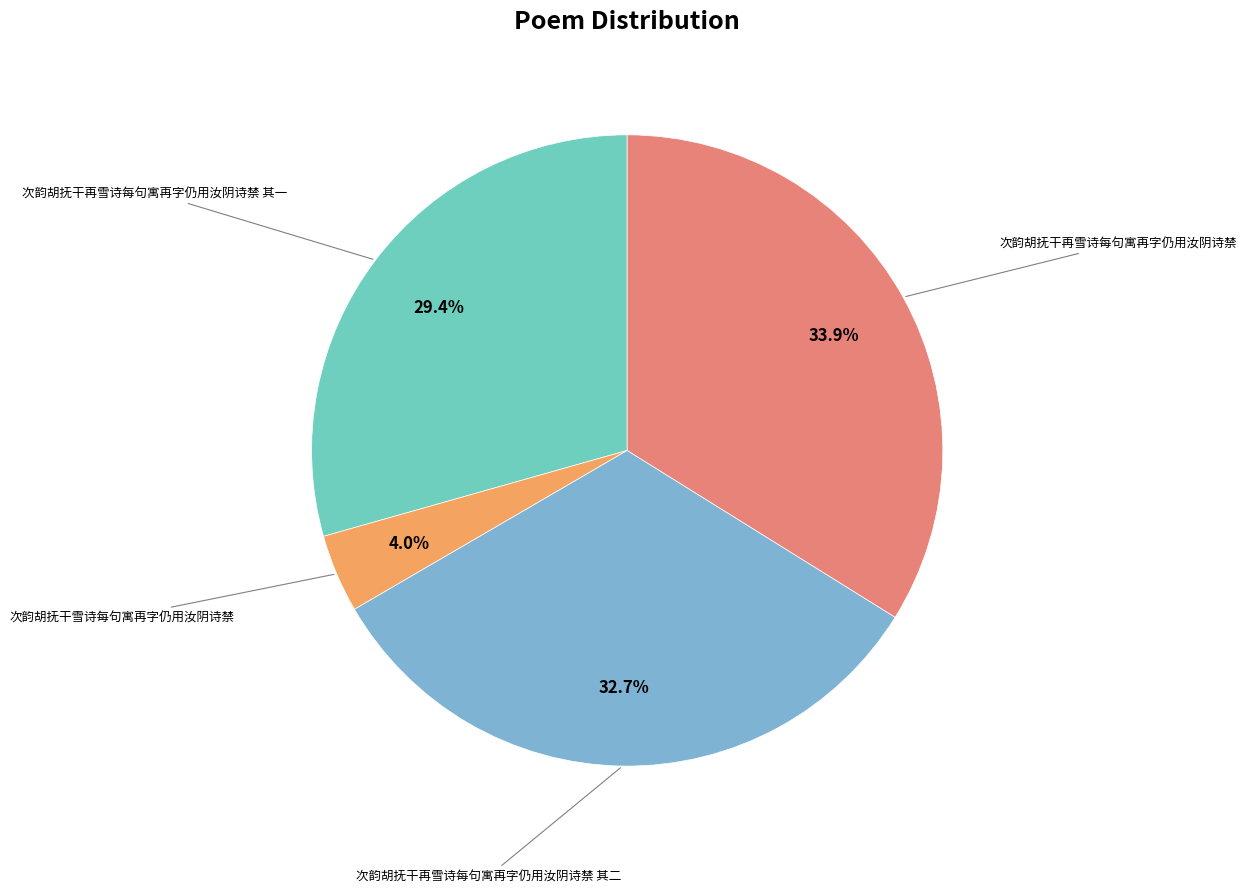

Is there a majority slice in this chart?

No